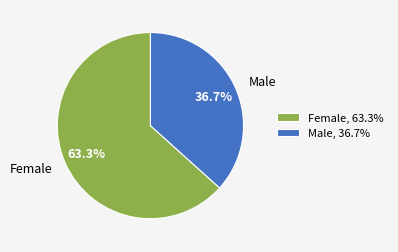

Which slice represents more than half of the pie?

Female